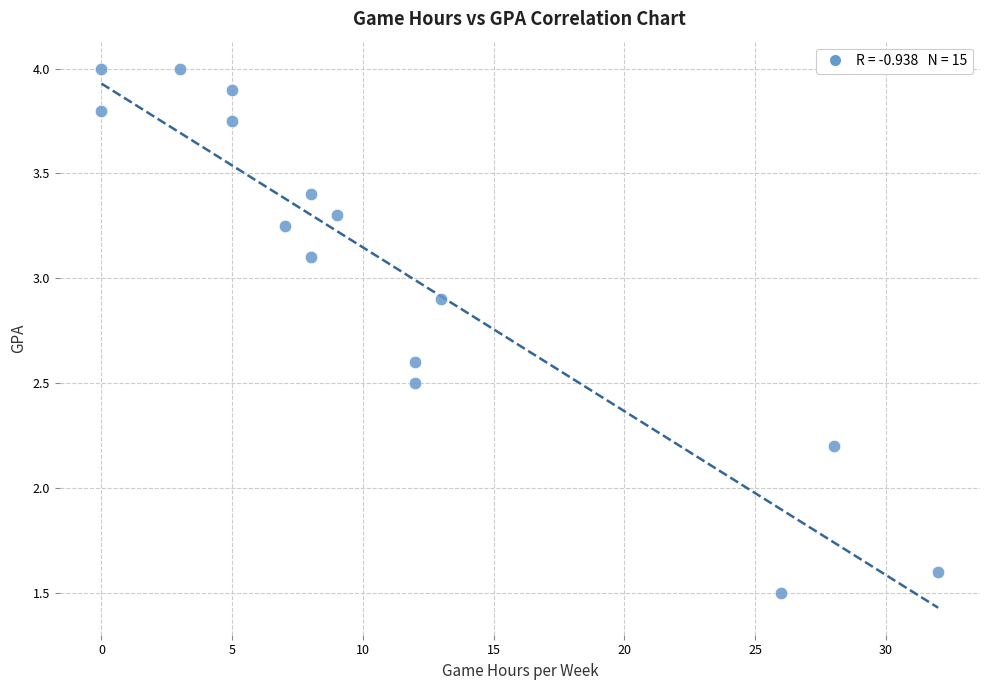

What Y value in the scatter plot is closest to 2?

2.2